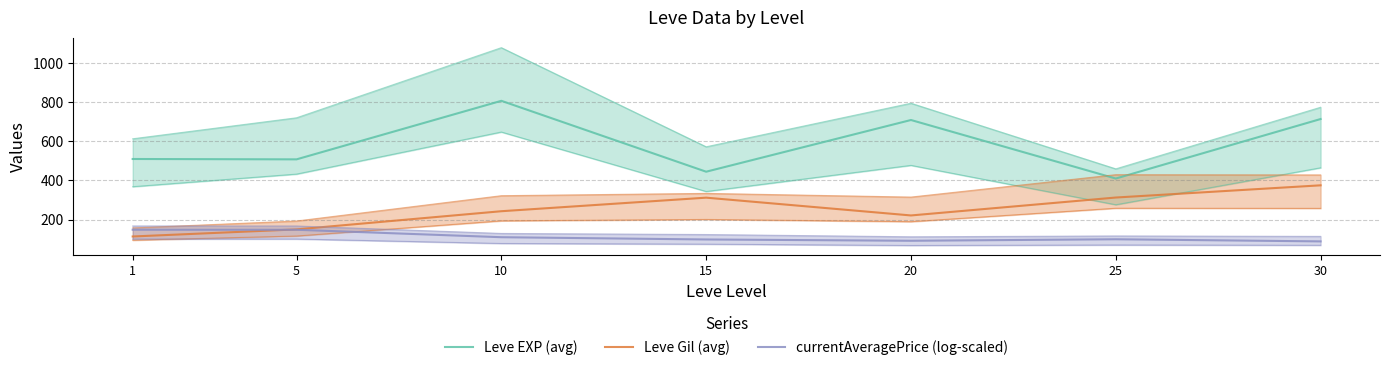

Which series has the widest spread of values?

Leve EXP (avg)